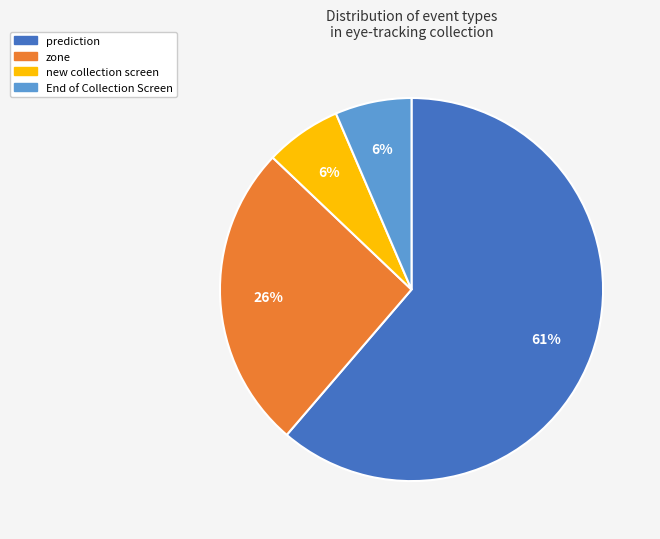

Is there any slice that represents more than half of the pie?

Yes